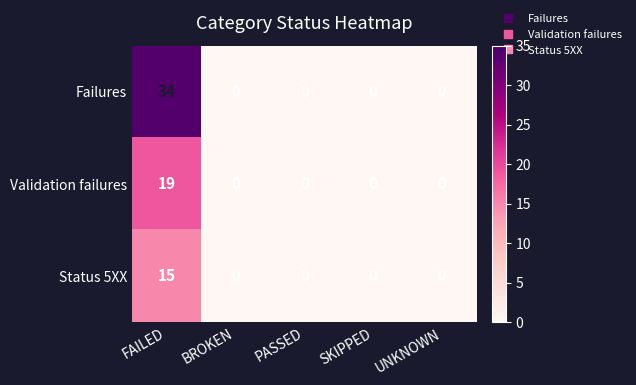

Rank the series by their average value, from lowest to highest.

Status 5XX, Validation failures, Failures